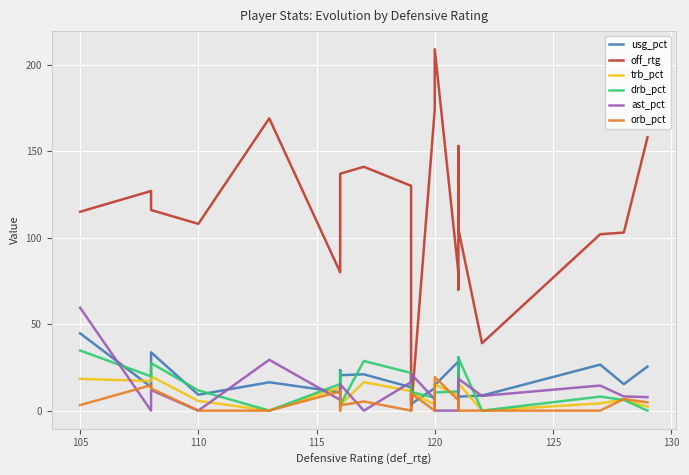

How many lines are shown in the chart?

6